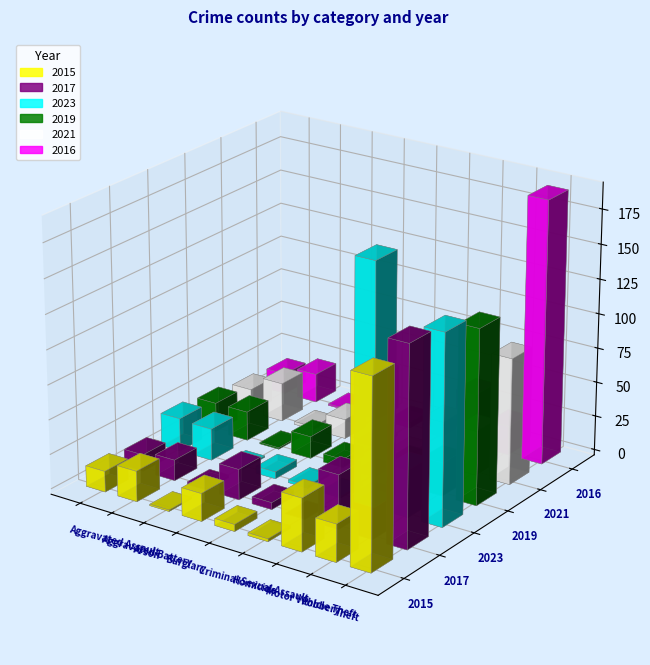

Reading right to left, list all the values displayed in this chart.

2015: 135	27	38	2	5	20	1	22	15
2017: 143	28	39	0	5	22	2	15	12
2023: 137	34	174	1	2	5	1	23	24
2019: 126	24	17	1	6	16	1	21	21
2021: 91	32	32	2	2	14	2	28	17
2016: 190	21	38	3	4	32	1	21	15